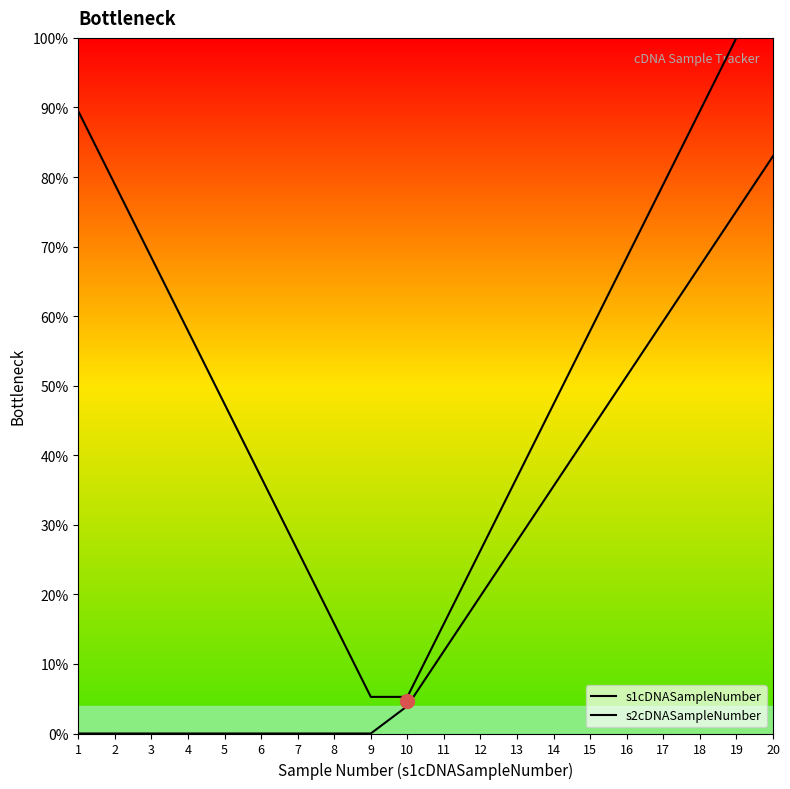

Reading left to right, list all the values displayed in this chart.

s1cDNASampleNumber: 89.5	78.9	68.4	57.9	47.4	36.8	26.3	15.8	5.3	5.3	15.8	26.3	36.8	47.4	57.9	68.4	78.9	89.5	100.0	100.0
s2cDNASampleNumber: 0.0	0.0	0.0	0.0	0.0	0.0	0.0	0.0	0.0	4.0	11.9	19.8	27.7	35.6	43.5	51.4	59.3	67.2	75.1	83.0